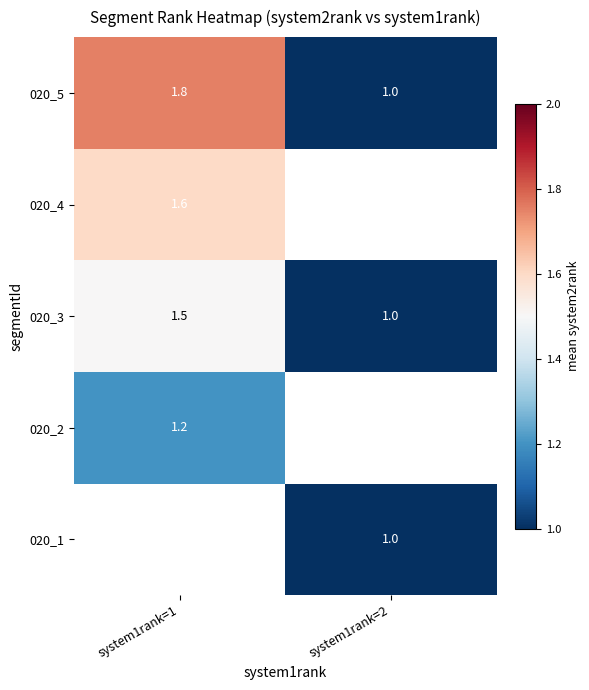

The value of 020_5 at system1rank=1 is 1.3. True or false?

False